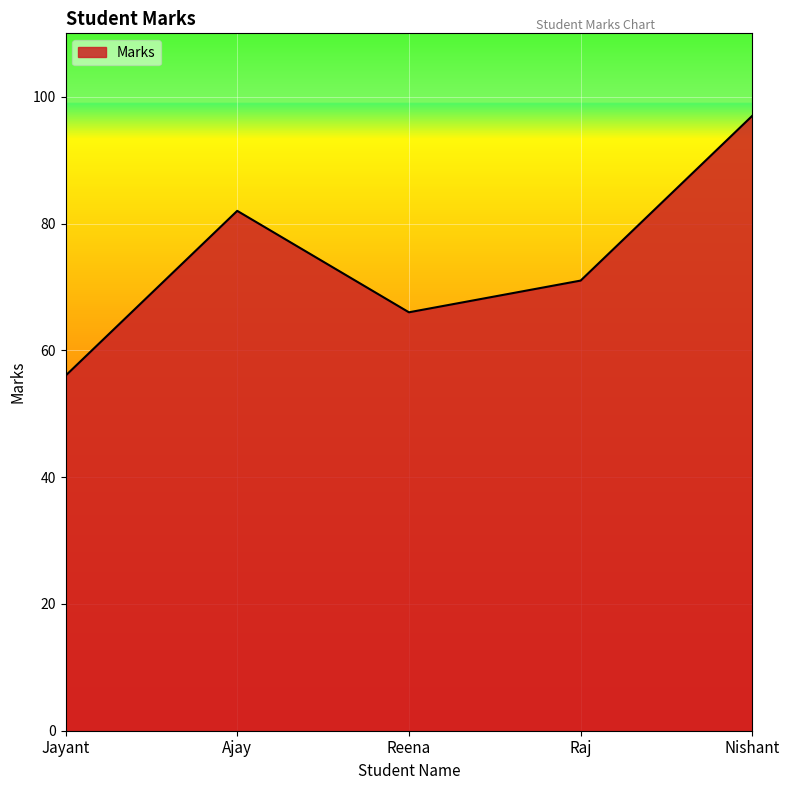

True or false: there are more than 1 points higher than both neighbors.

False